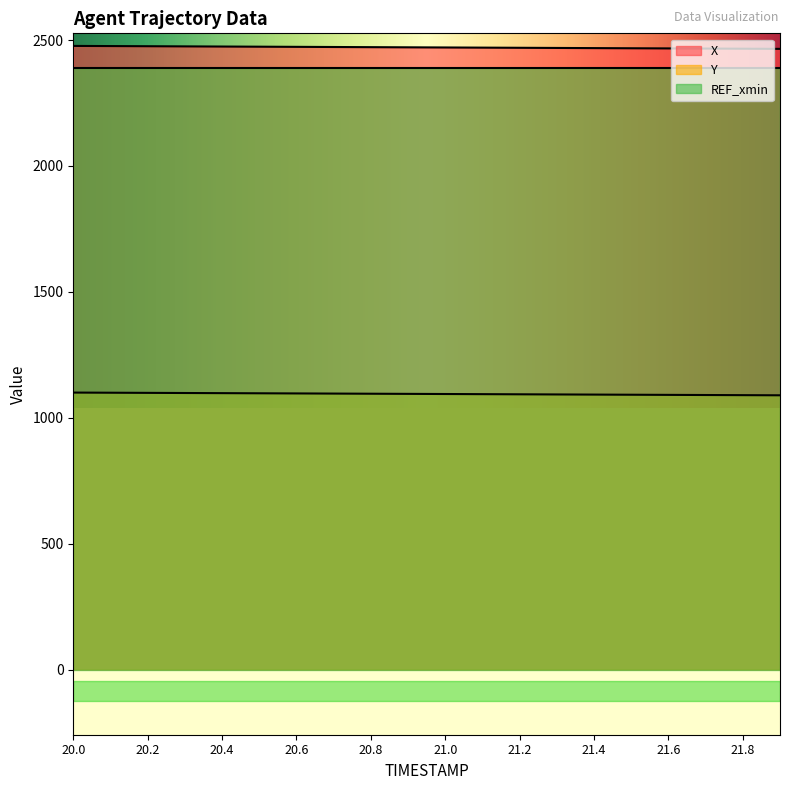

What is the total value across all series at 20.5?

3570.6